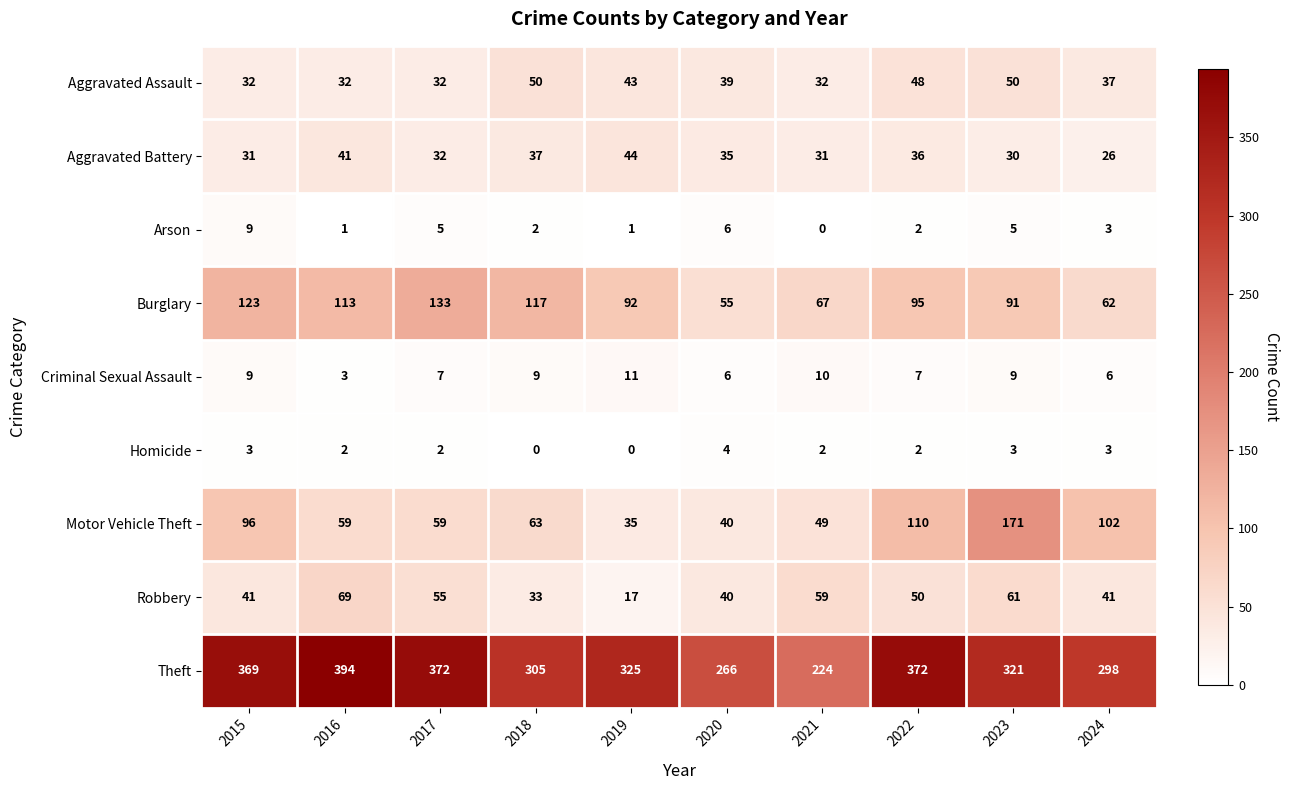

List the series in order of their peak value, lowest first.

Homicide, Arson, Criminal Sexual Assault, Aggravated Battery, Aggravated Assault, Robbery, Burglary, Motor Vehicle Theft, Theft